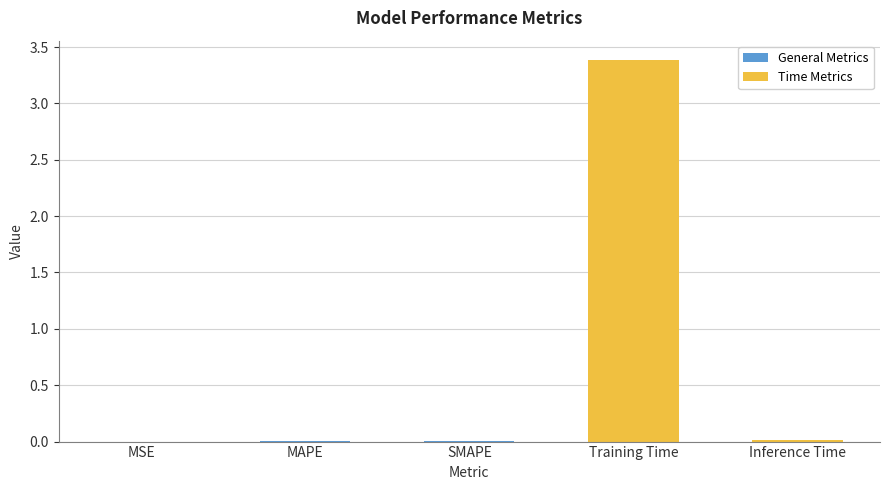

Between SMAPE and Training Time, which is larger?

Training Time